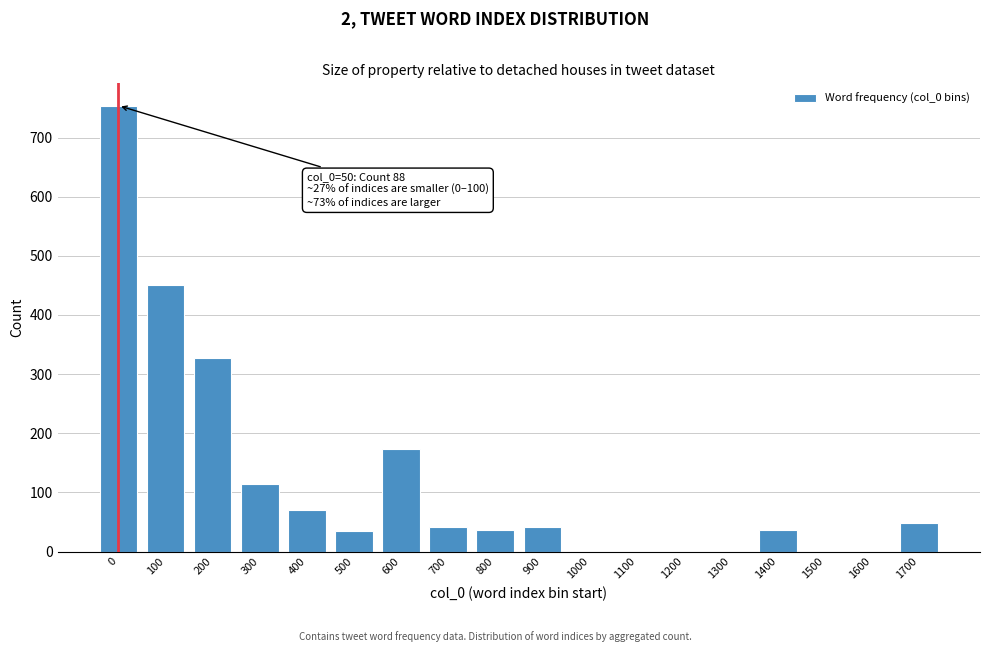

What is the change in value from 200 to 900?

-287